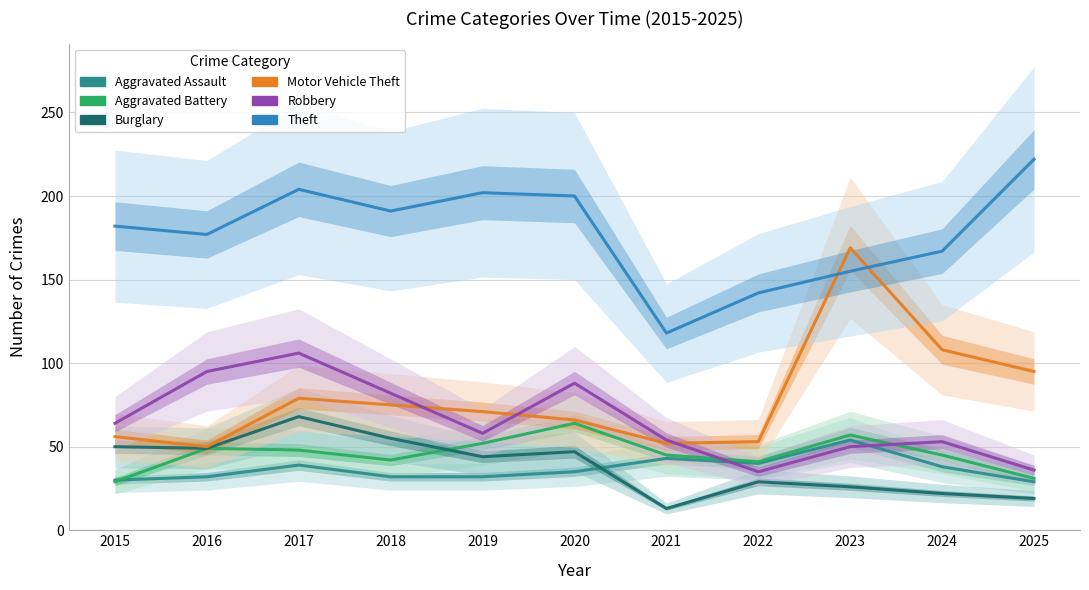

How many values in the Motor Vehicle Theft series exceed 71?

5